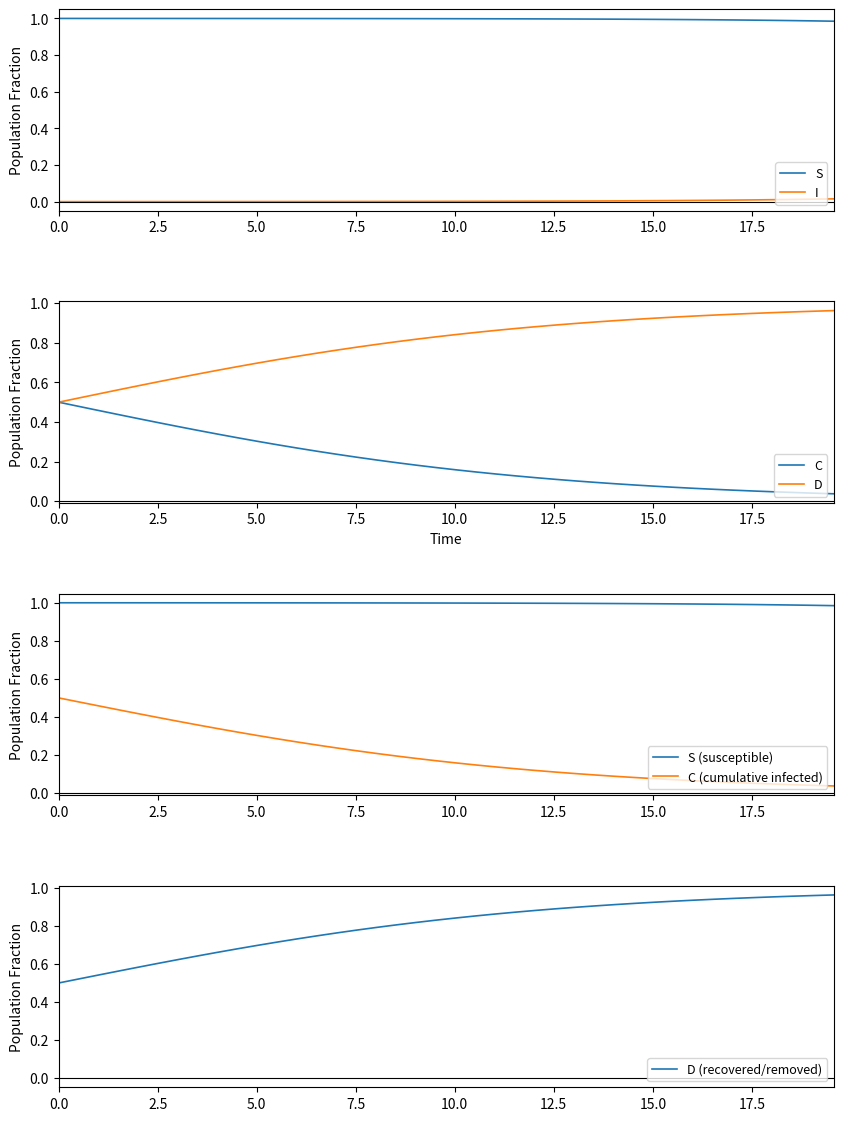

True or false: S and I intersect in this chart.

False